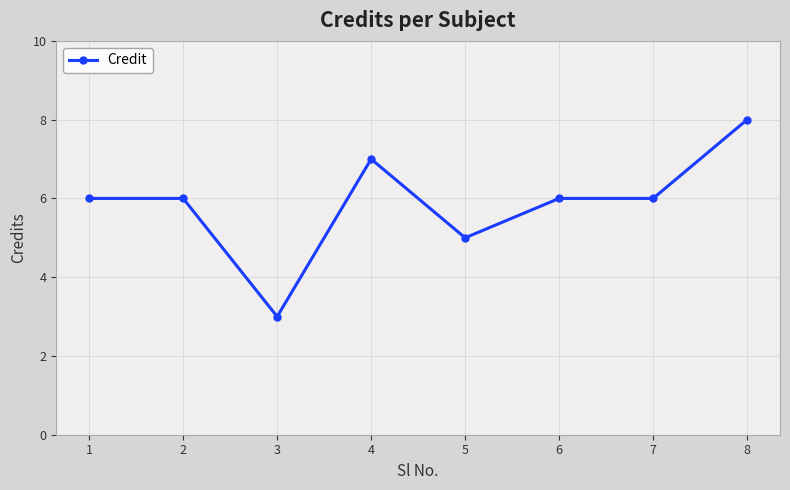

Is it true that the value at 3 is 4?

False